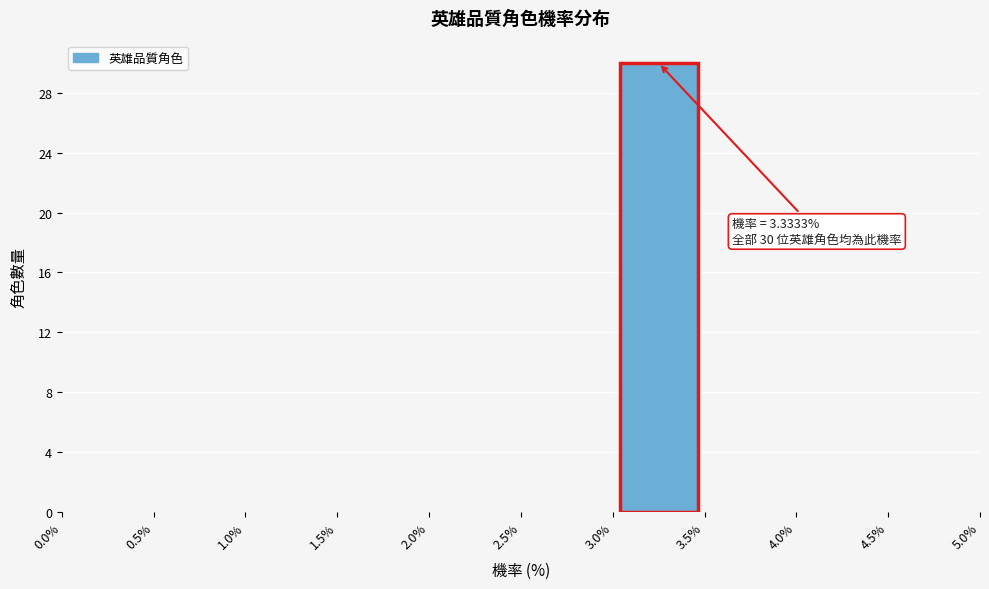

Over which range of the x-axis is the bar tallest?

3.0% to 3.5%